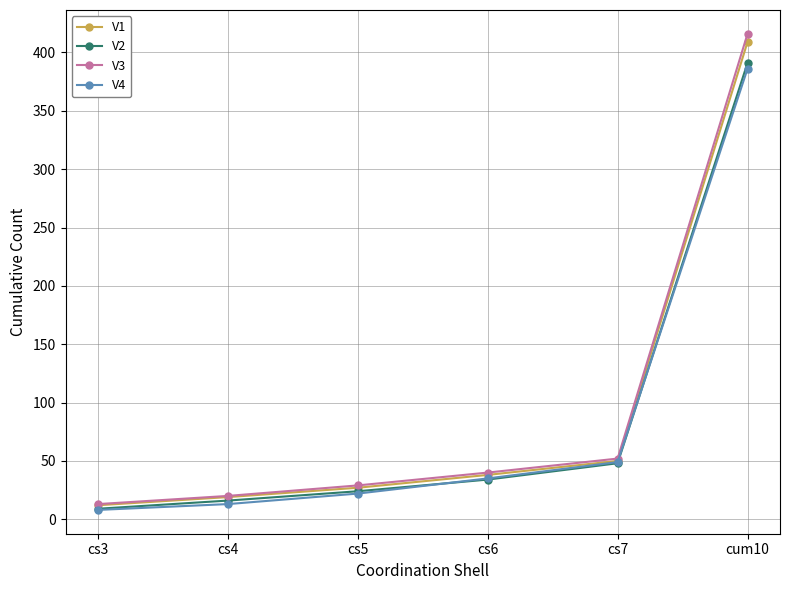

Is the value of V2 at cs5 greater than the value of V1 at cs4?

Yes